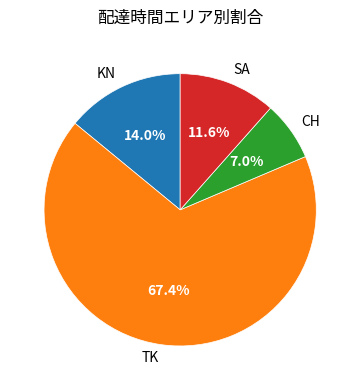

What is the total percentage of TK and CH?

74.4%